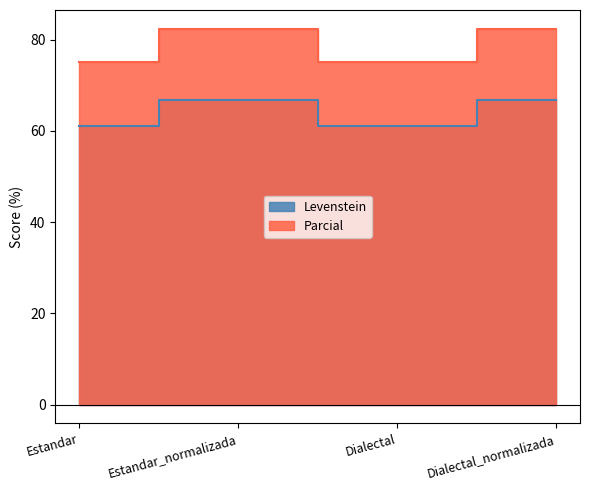

Between Estandar and Dialectal_normalizada, which series saw the biggest shift?

Parcial